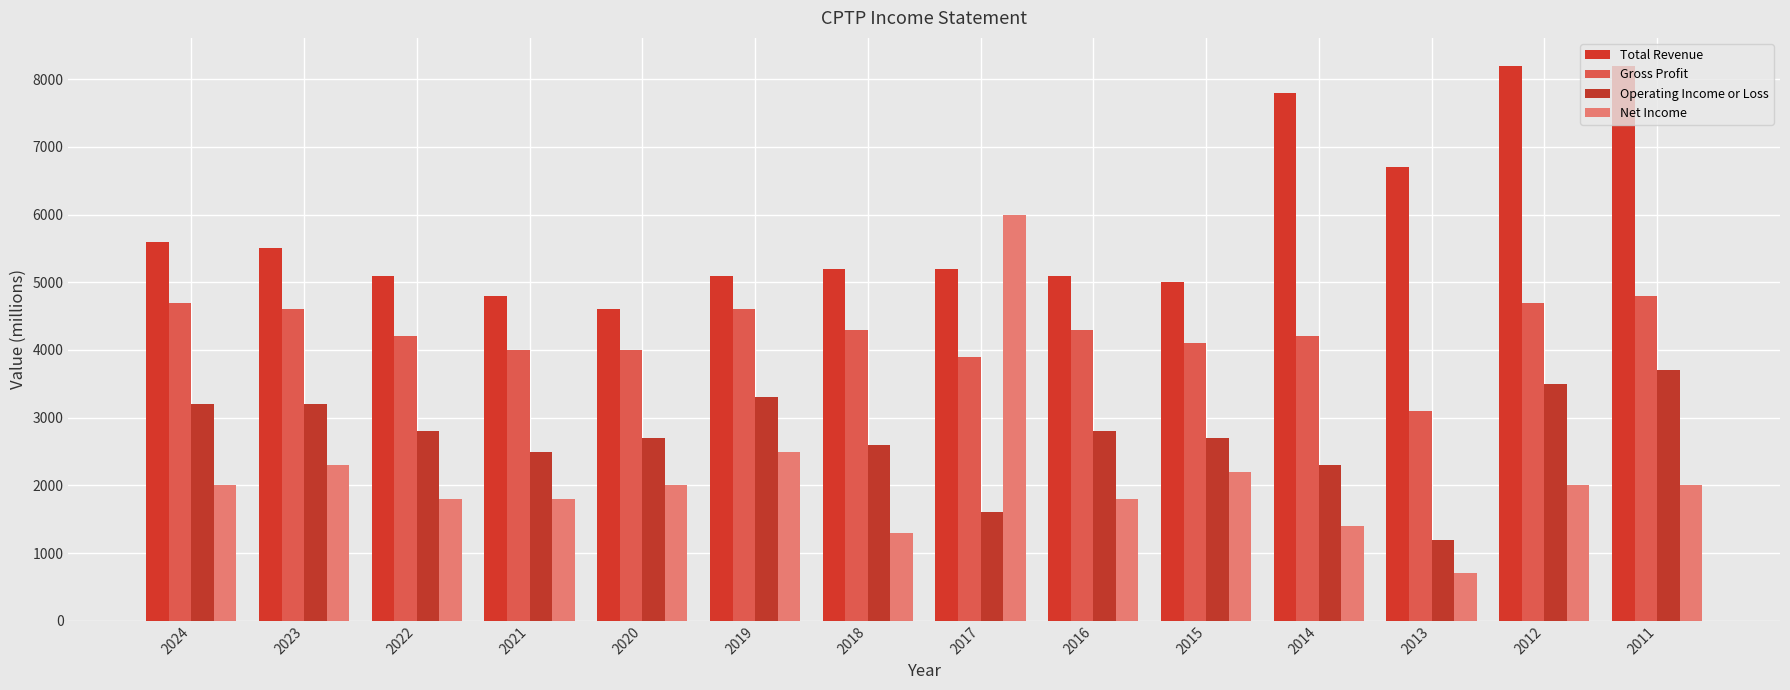

Which label corresponds to the smallest value in the chart?

2013